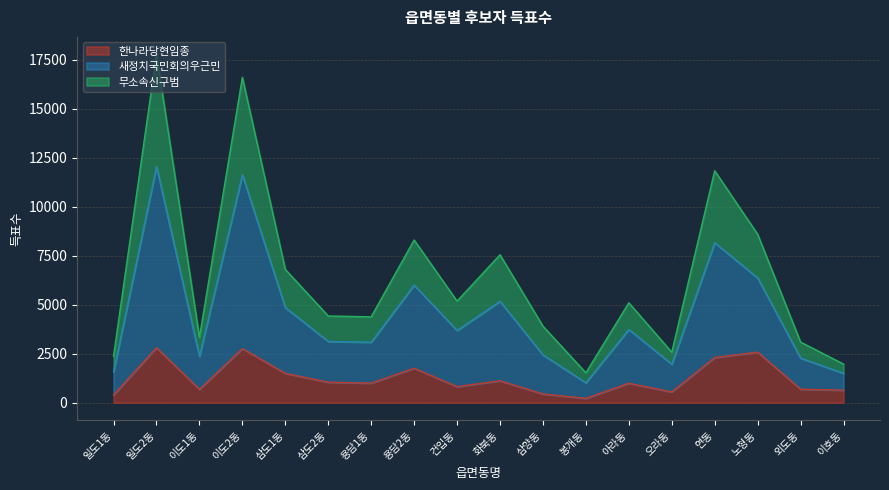

True or false: 새정치국민회의우근민 and 무소속신구범 cross at least once.

False